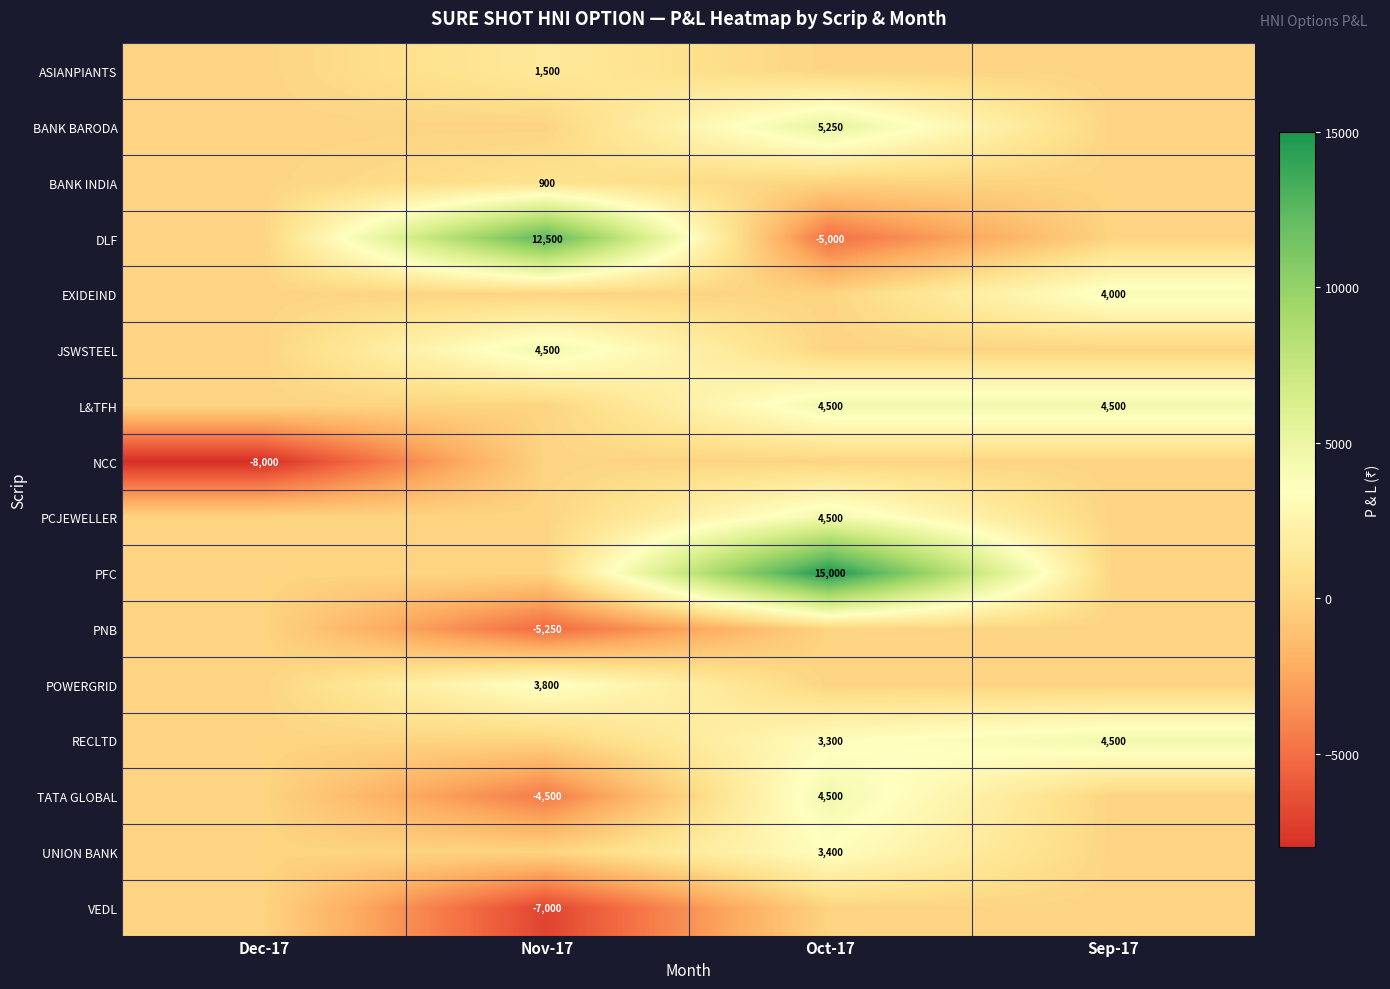

Is it true that L&TFH equals 2829 at Oct-17?

False